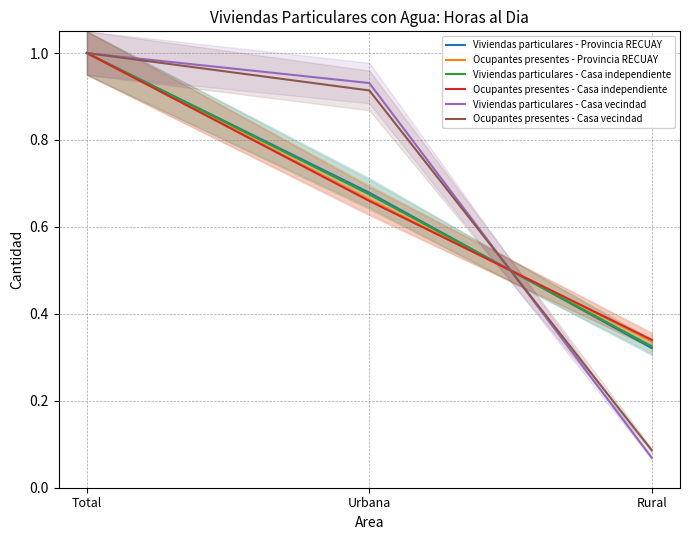

How many lines are shown in the chart?

6